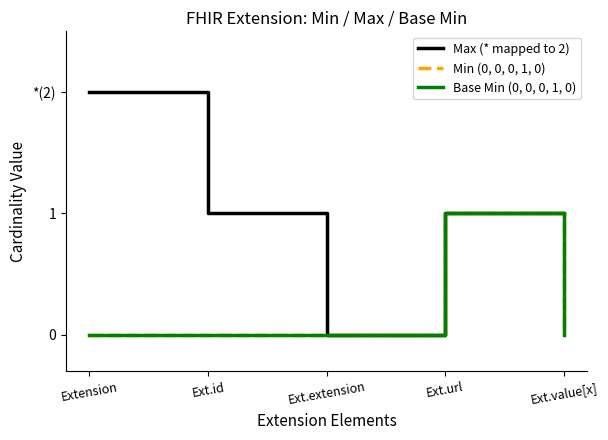

What is the sum of the Base Min (0, 0, 0, 1, 0) values at Ext.id and Ext.url?

1